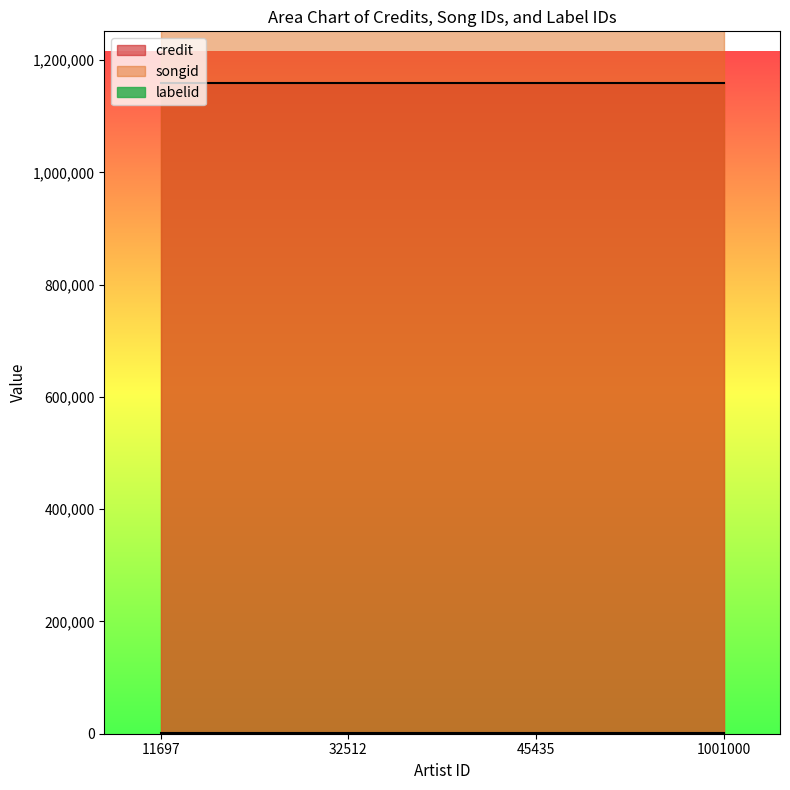

What is the average value of the labelid series?

1906